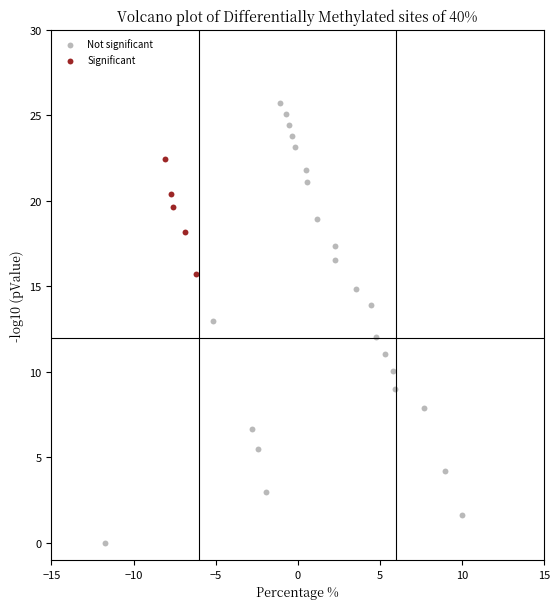

Which series has the largest Y range (max minus min)?

Not significant